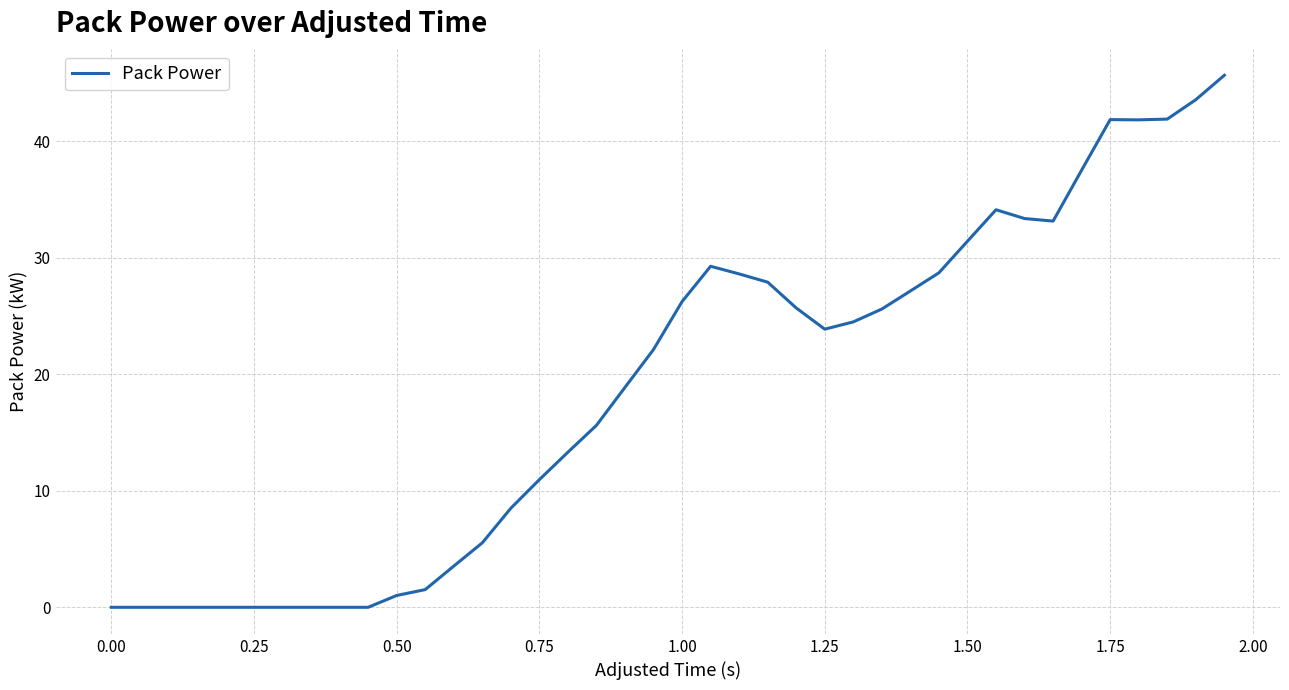

What is the difference between the maximum and minimum values?

45.7